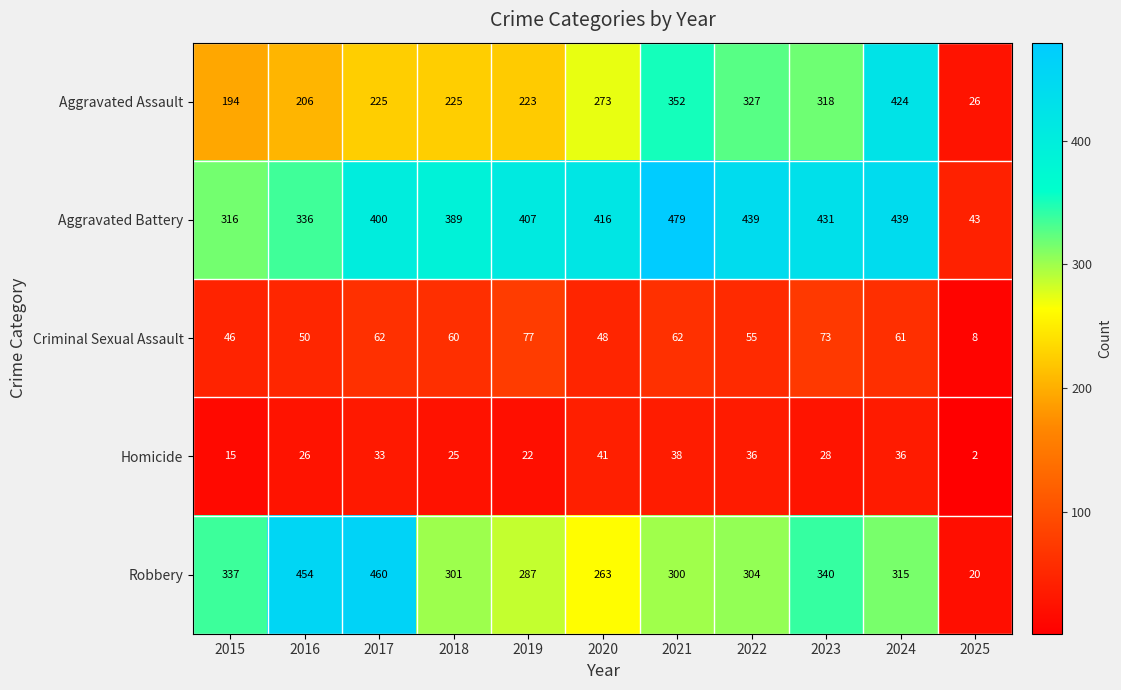

The Robbery series shows 454 at 2024. True or false?

False